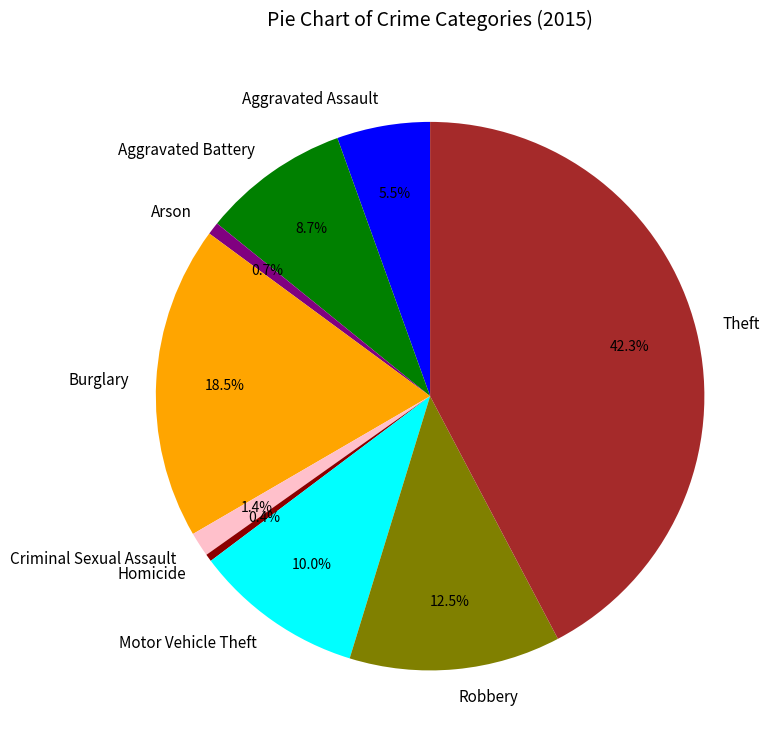

Which slice is the largest?

Theft